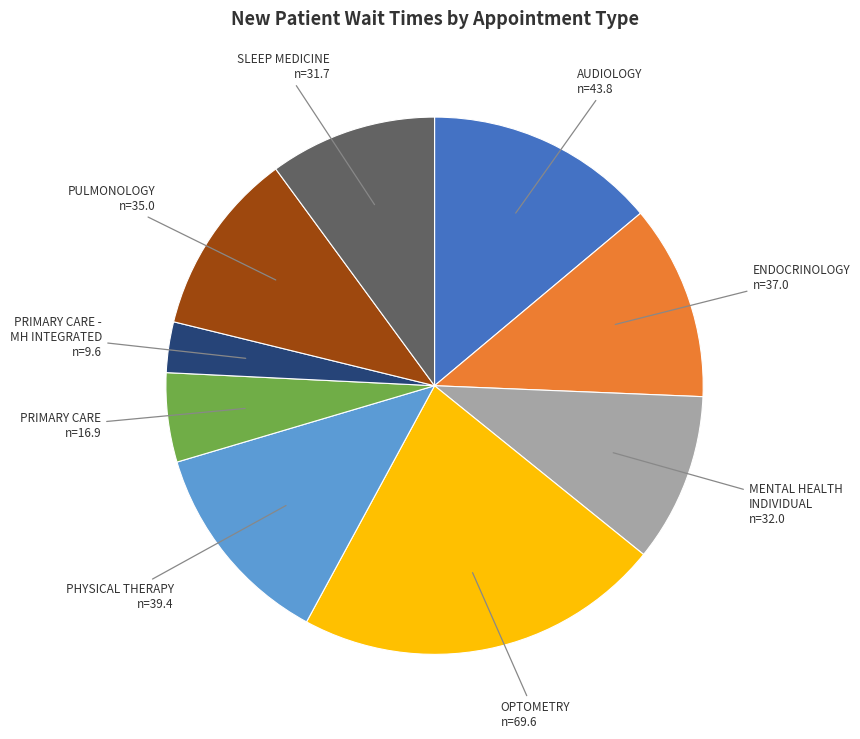

Does any single category account for the majority?

No